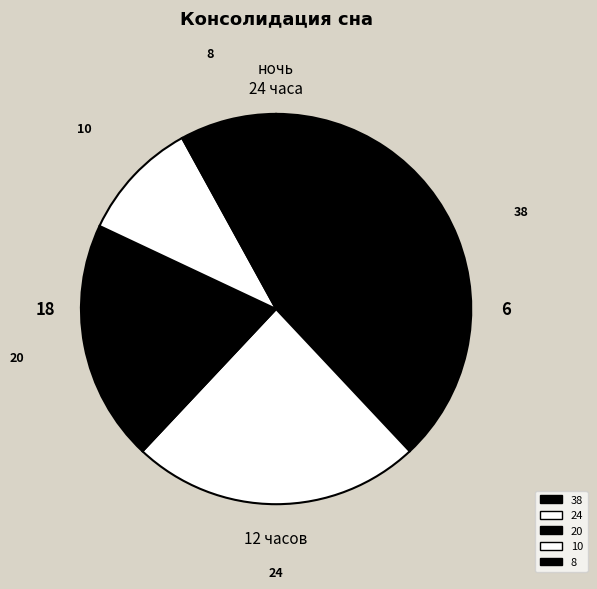

Which has a higher value, 38 or 8?

38